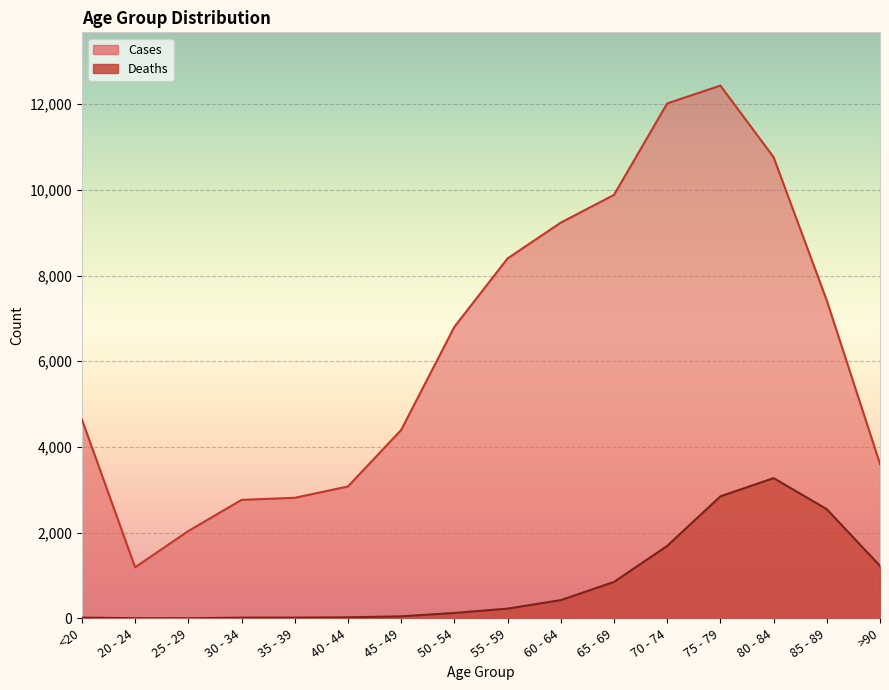

Reading left to right, list all the values displayed in this chart.

Deaths: 18	4	3	17	18	24	47	126	227	426	850	1690	2848	3273	2548	1224
Cases: 4641	1191	2038	2765	2814	3078	4396	6803	8400	9236	9883	12018	12434	10764	7417	3604